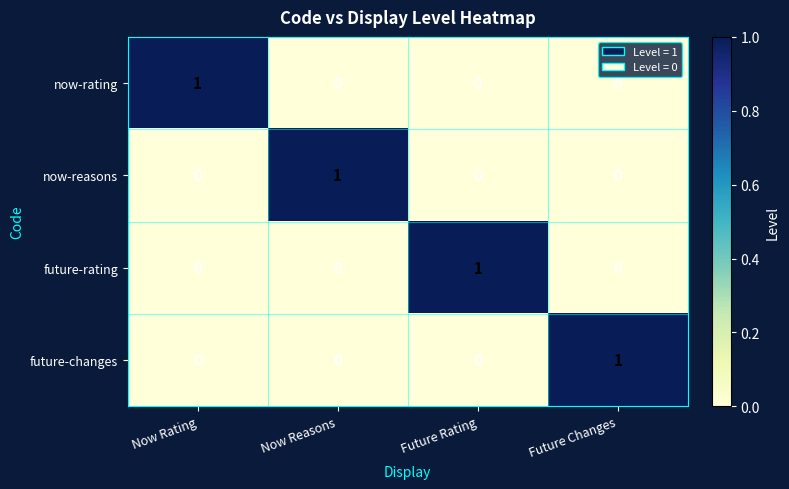

Is the value of now-reasons at Future Rating greater than the value of future-rating at Future Rating?

No